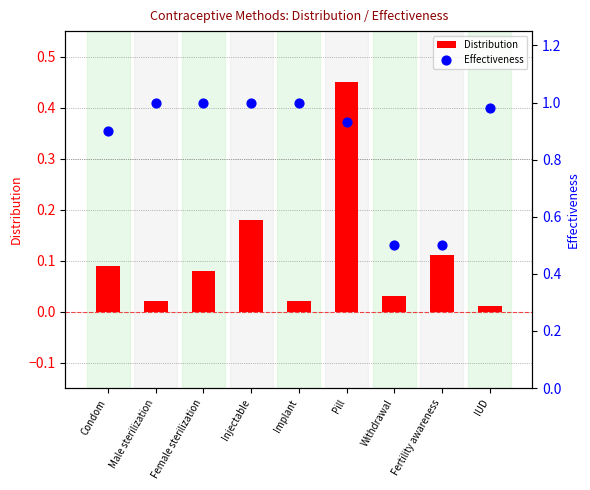

At how many categories does at least one series exceed 0?

9